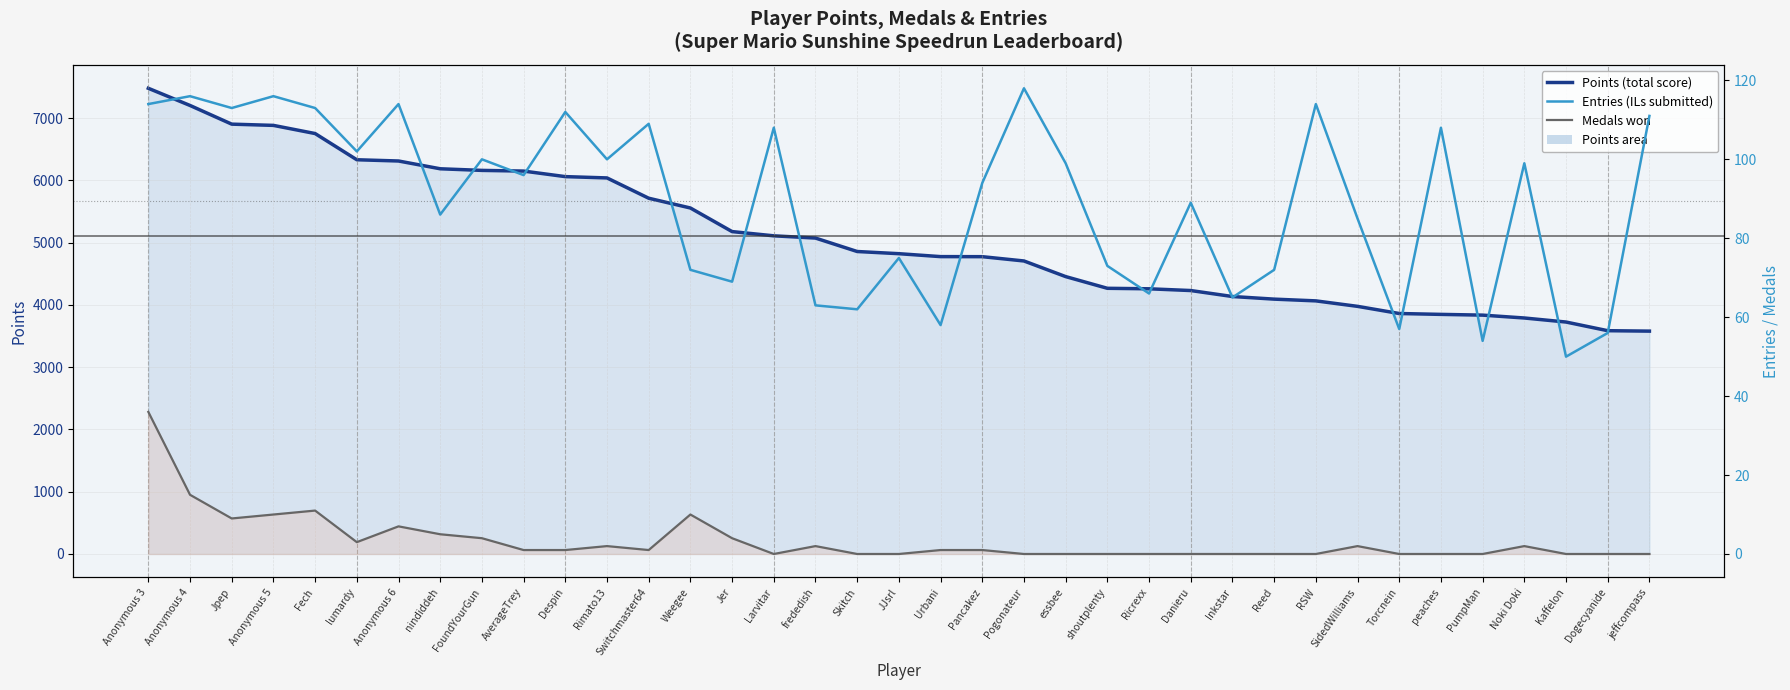

Is the value of Entries at Weegee greater than the value of Points at Dogecyanide?

No